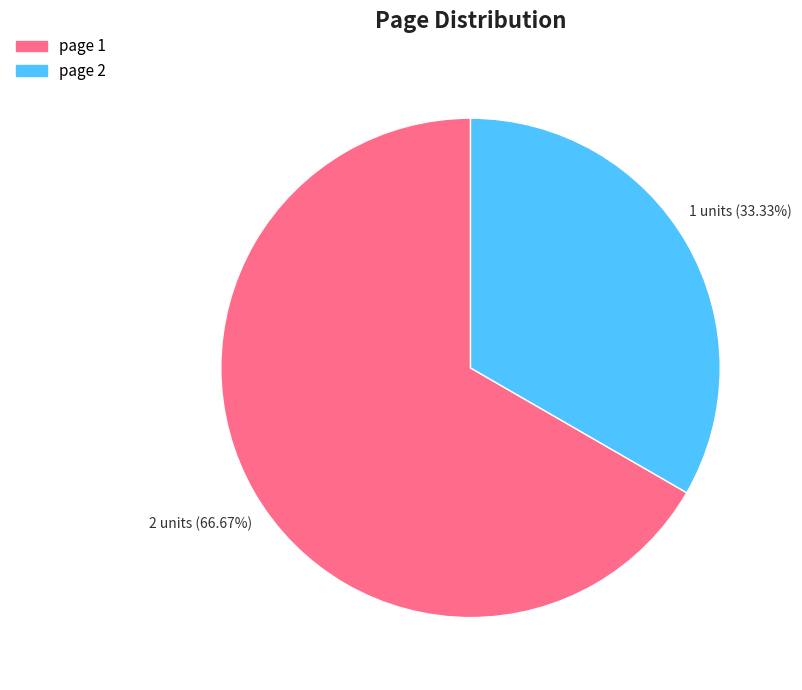

Does any single category account for the majority?

Yes